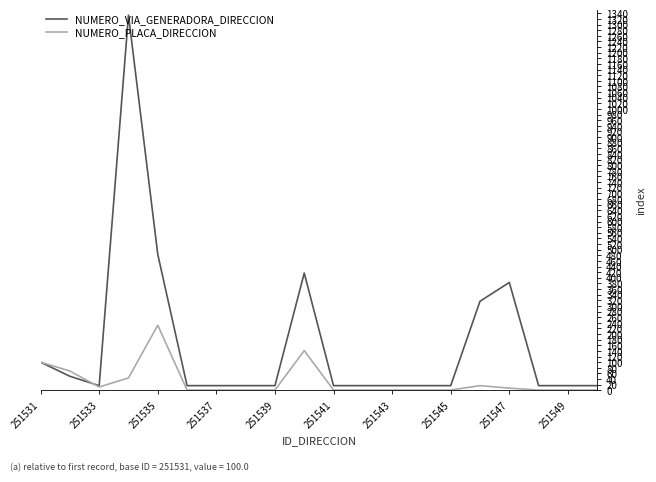

What is the maximum value shown in the chart?

1333.3